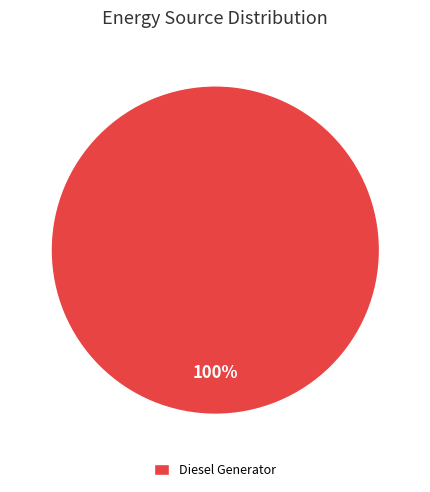

What percentage is the Diesel Generator slice, to the nearest percent?

100%